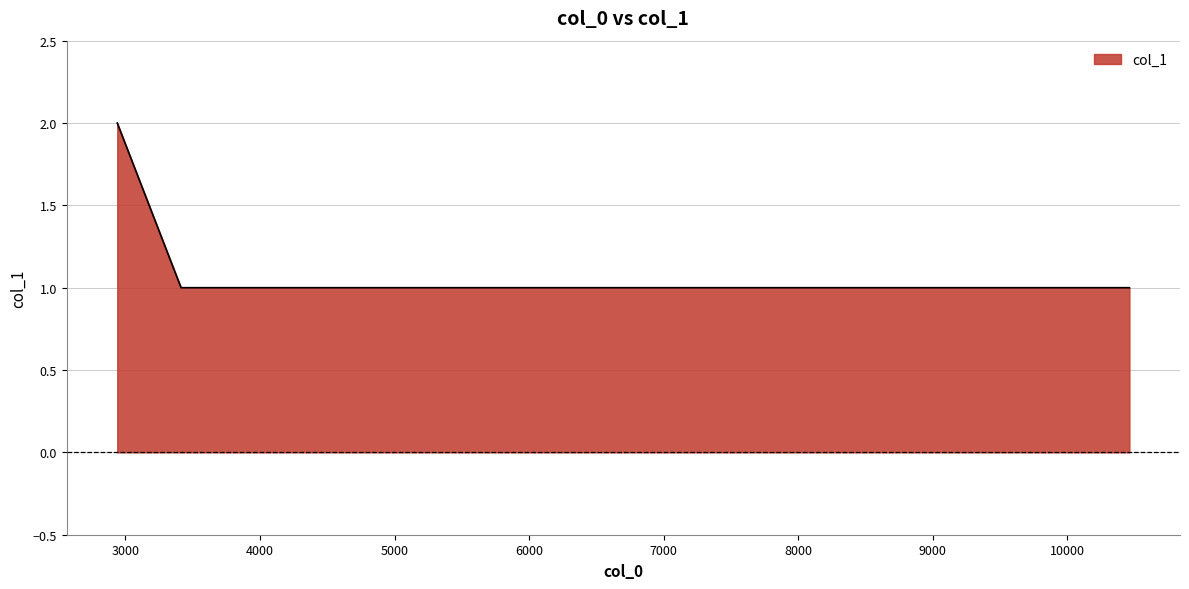

Does the chart have visible grid lines?

Yes